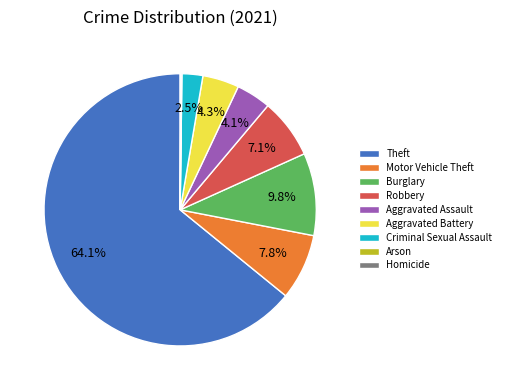

Do Robbery and Burglary together represent more than half of the pie?

No